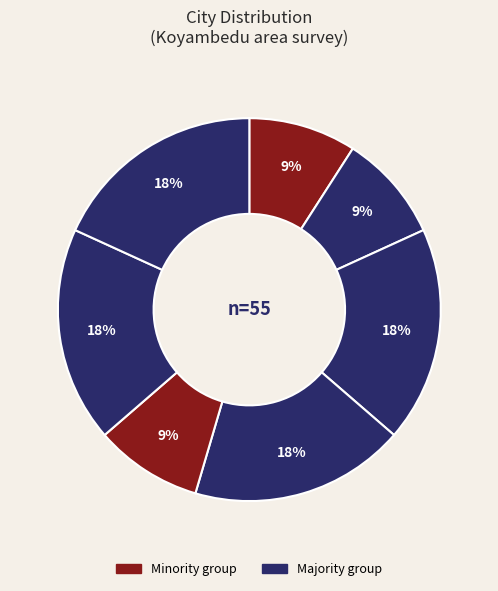

How many segments does this pie chart have?

7